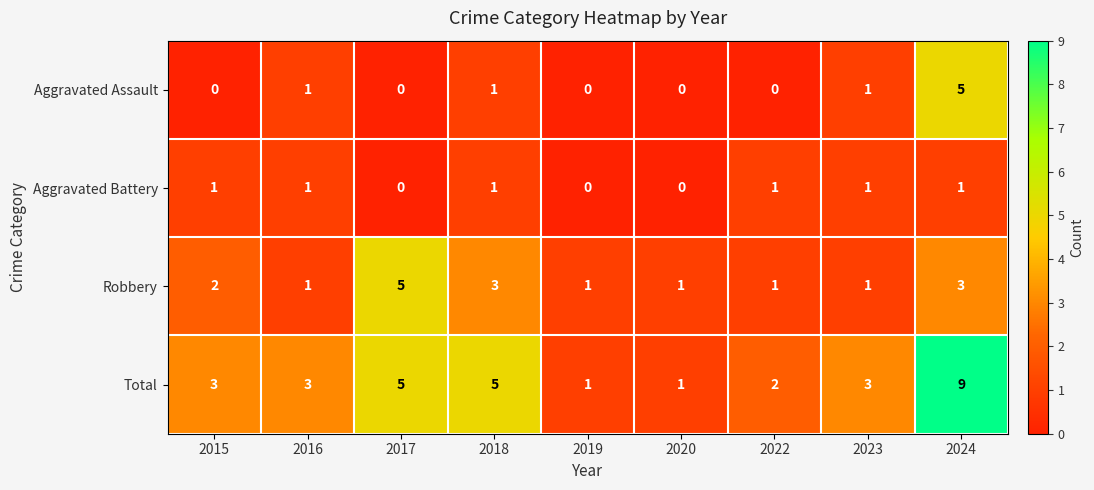

What is the difference between the highest and lowest values at 2015?

3